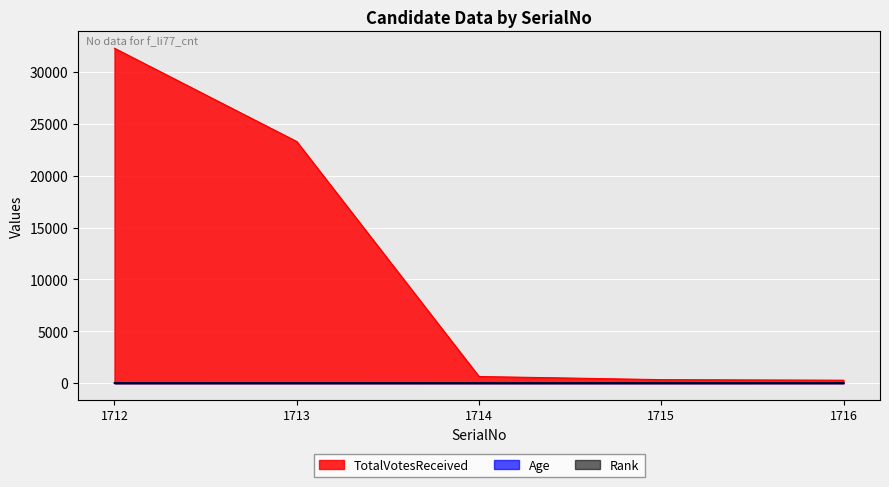

How many data points in Rank are less than 3?

2